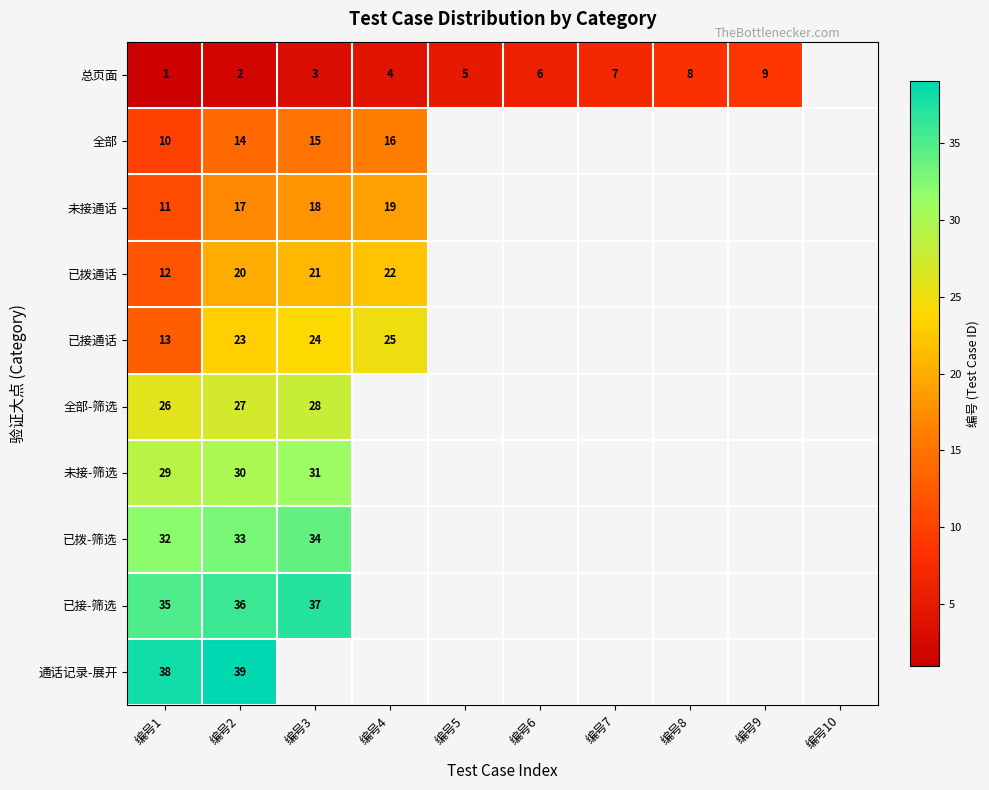

The value of 已接-筛选 at 编号2 is 54. True or false?

False